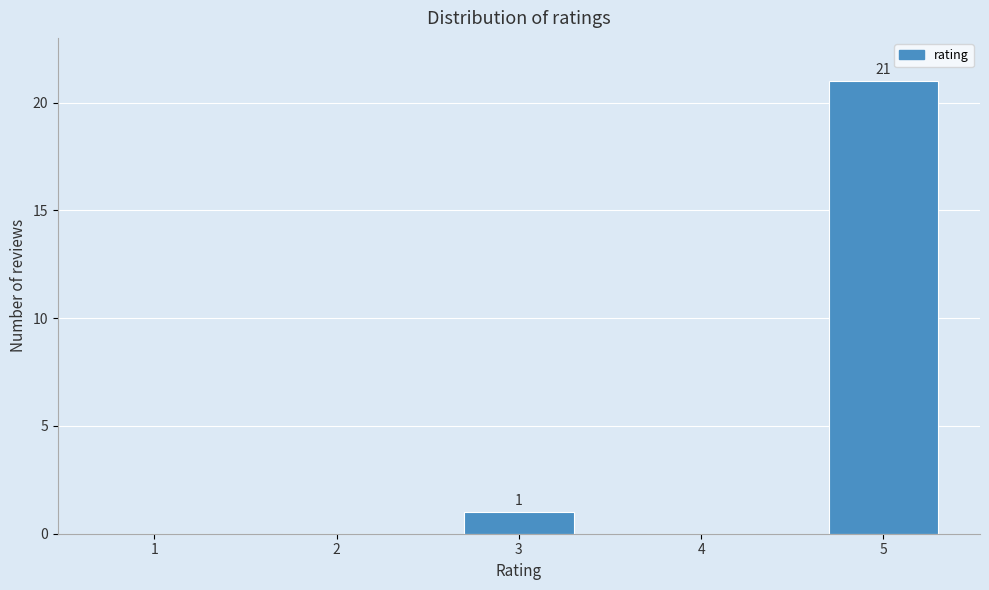

Reading right to left, what are all the values shown in this chart?

5=21	4=0	3=1	2=0	1=0